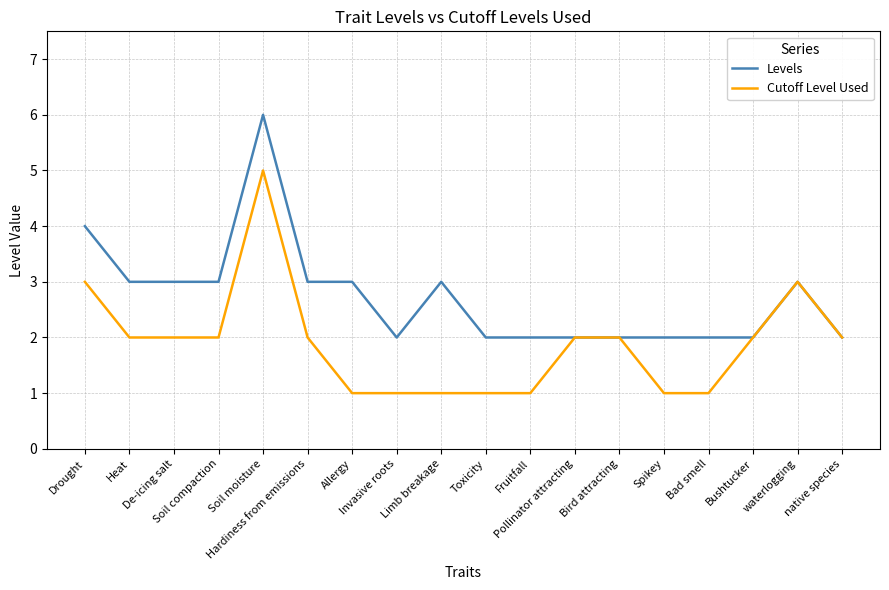

List the series in order of their overall mean, lowest first.

Cutoff Level Used, Levels